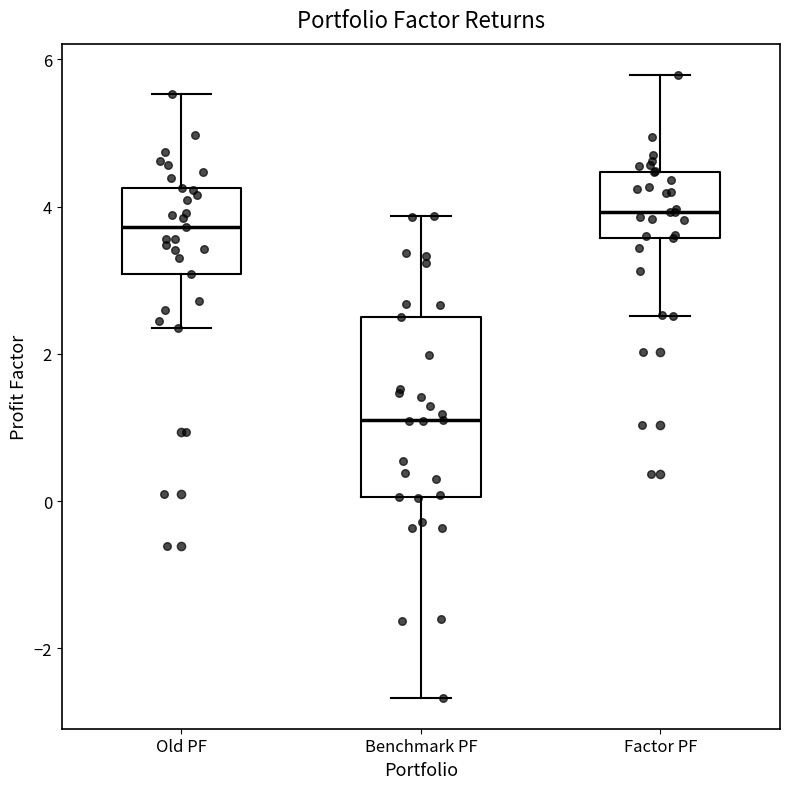

Reading left to right, transcribe this box plot: for each box, give where its median line is, the range the box spans, and where its two whiskers end, as read against the y-axis. The values are not printed on the chart, so give them approximately, as read against the axis.

Old PF: median 3.8, box 3.0 to 4.2, whiskers 2.4 to 5.6
Benchmark PF: median 1.2, box 0.0 to 2.4, whiskers -2.6 to 3.8
Factor PF: median 4.0, box 3.6 to 4.4, whiskers 2.6 to 5.8